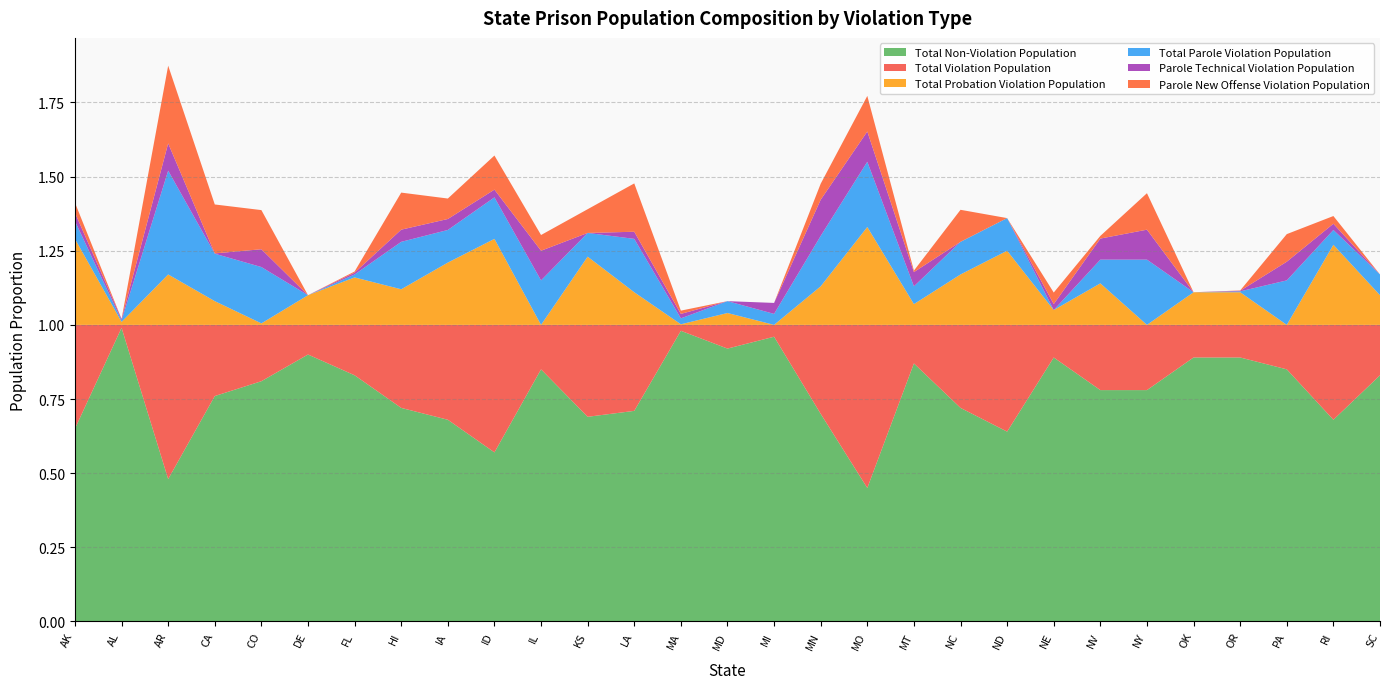

Reading left to right, extract all data points from this chart.

Total Non-Violation Population: AK=0.7	AL=1.0	AR=0.5	CA=0.8	CO=0.8	DE=0.9	FL=0.8	HI=0.7	IA=0.7	ID=0.6	IL=0.8	KS=0.7	LA=0.7	MA=1.0	MD=0.9	MI=1.0	MN=0.7	MO=0.5	MT=0.9	NC=0.7	ND=0.6	NE=0.9	NV=0.8	NY=0.8	OK=0.9	OR=0.9	PA=0.8	RI=0.7	SC=0.8
Total Violation Population: AK=0.3	AL=0.0	AR=0.5	CA=0.2	CO=0.2	DE=0.1	FL=0.2	HI=0.3	IA=0.3	ID=0.4	IL=0.1	KS=0.3	LA=0.3	MA=0.0	MD=0.1	MI=0.0	MN=0.3	MO=0.6	MT=0.1	NC=0.3	ND=0.4	NE=0.1	NV=0.2	NY=0.2	OK=0.1	OR=0.1	PA=0.1	RI=0.3	SC=0.2
Total Probation Violation Population: AK=0.3	AL=0.0	AR=0.2	CA=0.1	CO=0.0	DE=0.1	FL=0.2	HI=0.1	IA=0.2	ID=0.3	IL=0.0	KS=0.2	LA=0.1	MA=0.0	MD=0.0	MI=0.0	MN=0.1	MO=0.3	MT=0.1	NC=0.2	ND=0.2	NE=0.1	NV=0.1	NY=0.0	OK=0.1	OR=0.1	PA=0.0	RI=0.3	SC=0.1
Total Parole Violation Population: AK=0.1	AL=0.0	AR=0.3	CA=0.2	CO=0.2	DE=0.0	FL=0.0	HI=0.2	IA=0.1	ID=0.1	IL=0.1	KS=0.1	LA=0.2	MA=0.0	MD=0.0	MI=0.0	MN=0.2	MO=0.2	MT=0.1	NC=0.1	ND=0.1	NE=0.0	NV=0.1	NY=0.2	OK=0.0	OR=0.0	PA=0.1	RI=0.1	SC=0.1
Parole Technical Violation Population: AK=0.0	AL=0.0	AR=0.1	CA=0.0	CO=0.1	DE=0.0	FL=0.0	HI=0.0	IA=0.0	ID=0.0	IL=0.1	KS=0.0	LA=0.0	MA=0.0	MD=0.0	MI=0.0	MN=0.1	MO=0.1	MT=0.0	NC=0.0	ND=0.0	NE=0.0	NV=0.1	NY=0.1	OK=0.0	OR=0.0	PA=0.1	RI=0.0	SC=0.0
Parole New Offense Violation Population: AK=0.0	AL=0.0	AR=0.3	CA=0.2	CO=0.1	DE=0.0	FL=0.0	HI=0.1	IA=0.1	ID=0.1	IL=0.1	KS=0.1	LA=0.2	MA=0.0	MD=0.0	MI=0.0	MN=0.1	MO=0.1	MT=0.0	NC=0.1	ND=0.0	NE=0.0	NV=0.0	NY=0.1	OK=0.0	OR=0.0	PA=0.1	RI=0.0	SC=0.0